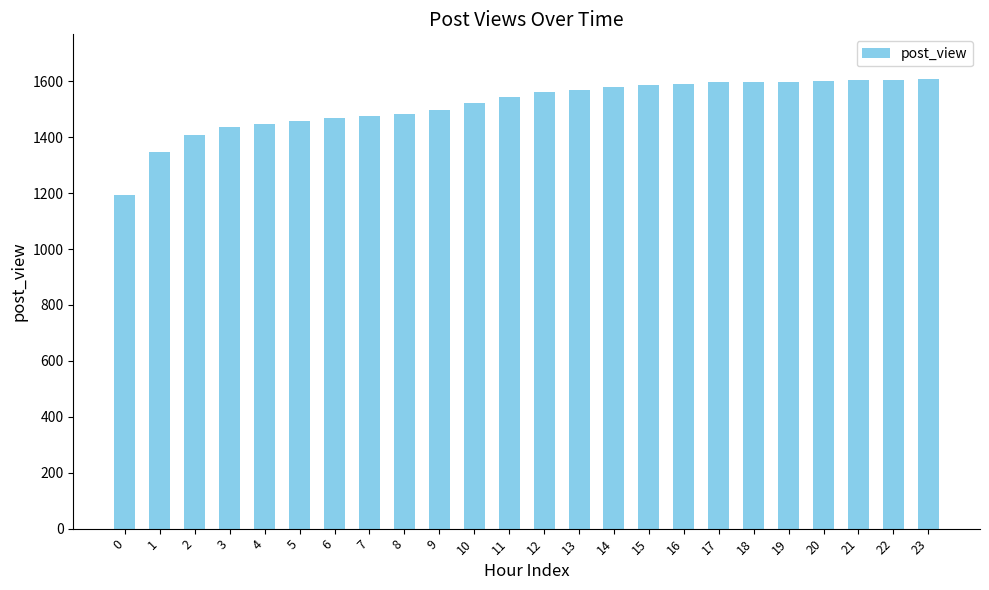

Is it true that the value at 22 is 325?

False